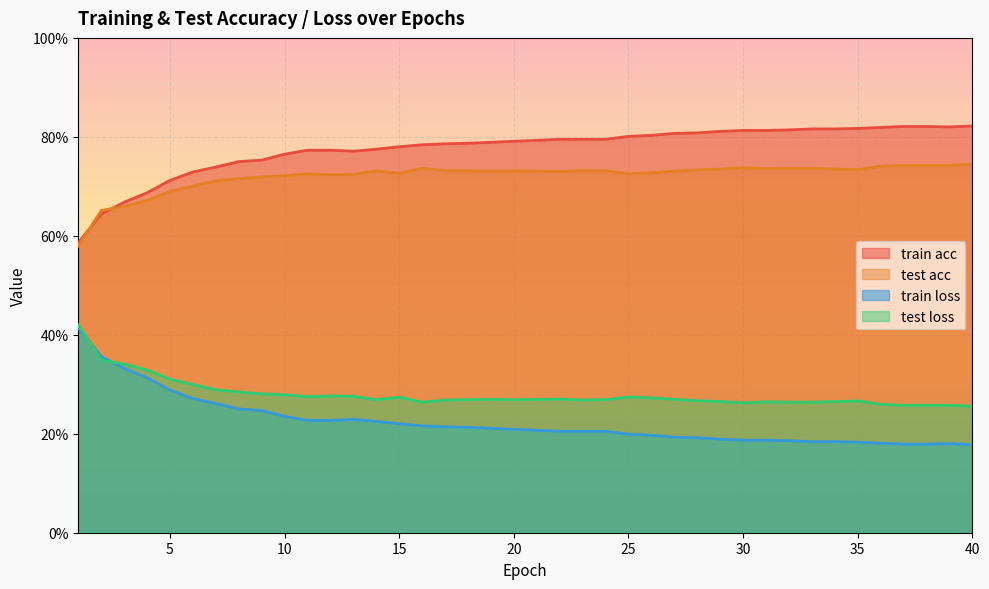

What is the total value across all series at 12?

2.0